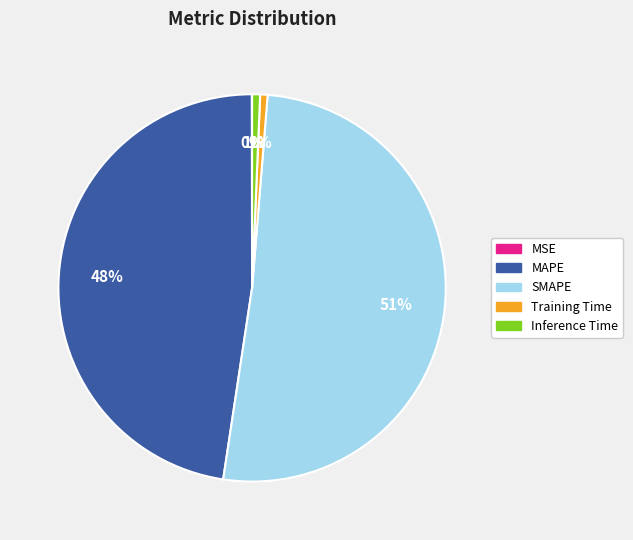

The Inference Time slice represents 1% of the pie. True or false?

True